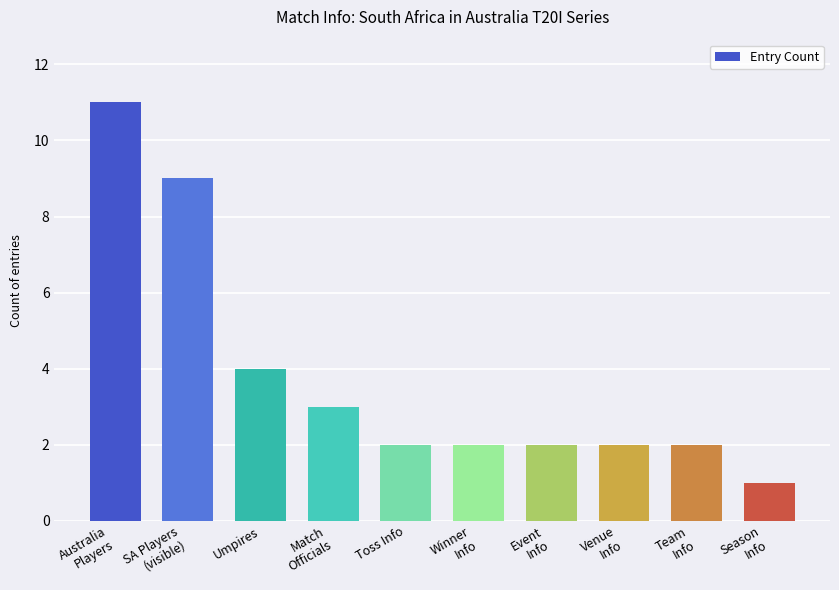

The value at Umpires is 2. True or false?

False